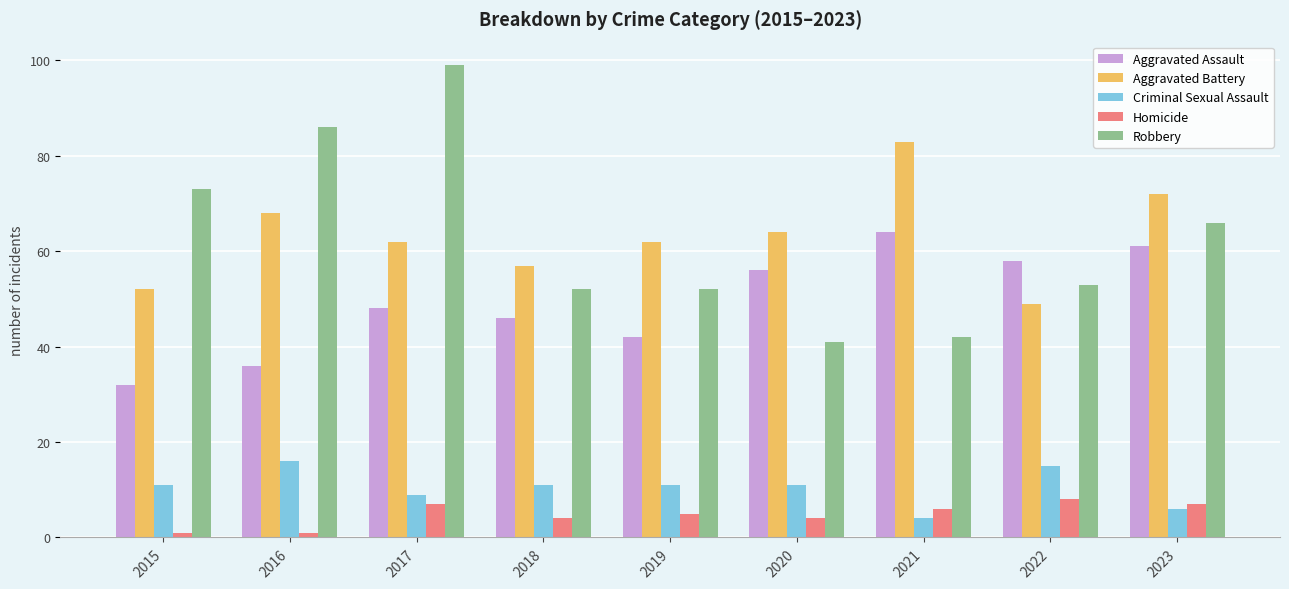

Reading left to right, what are all the values shown in this chart?

Aggravated Assault: 32	36	48	46	42	56	64	58	61
Aggravated Battery: 52	68	62	57	62	64	83	49	72
Criminal Sexual Assault: 11	16	9	11	11	11	4	15	6
Homicide: 1	1	7	4	5	4	6	8	7
Robbery: 73	86	99	52	52	41	42	53	66